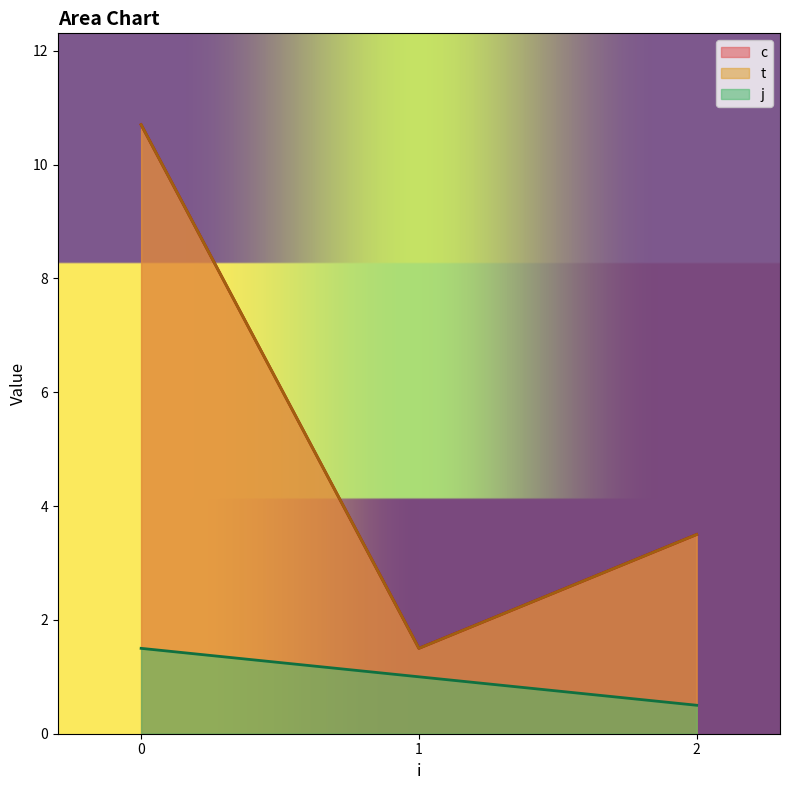

Which series has the largest range (max minus min)?

c